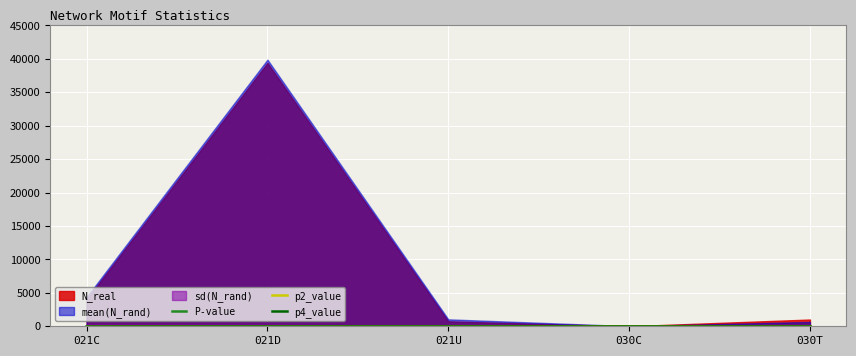

What value does the p2_value series have at 021C?

0.5